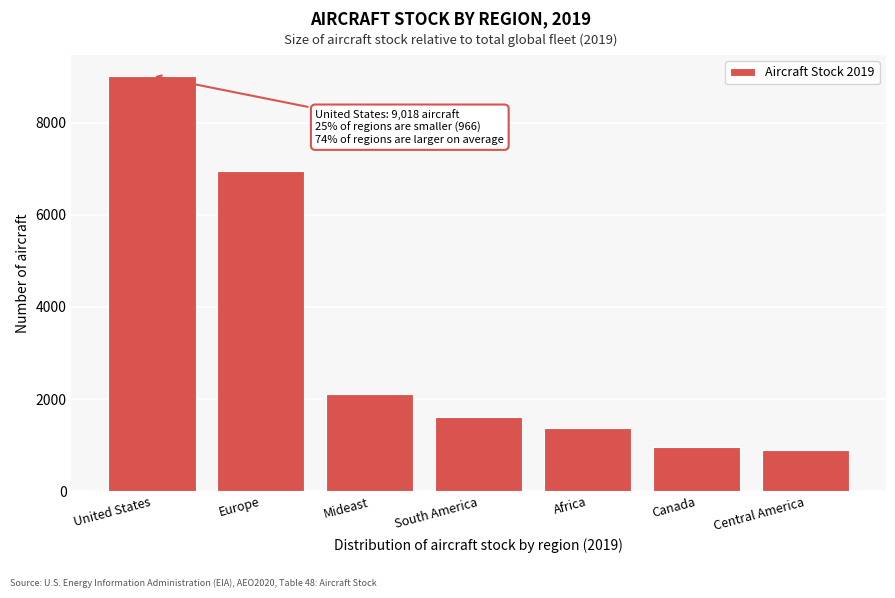

Reading left to right, what are all the values shown in this chart?

United States=9017.7	Europe=6947.4	Mideast=2112.6	South America=1600.9	Africa=1379.3	Canada=965.7	Central America=884.3